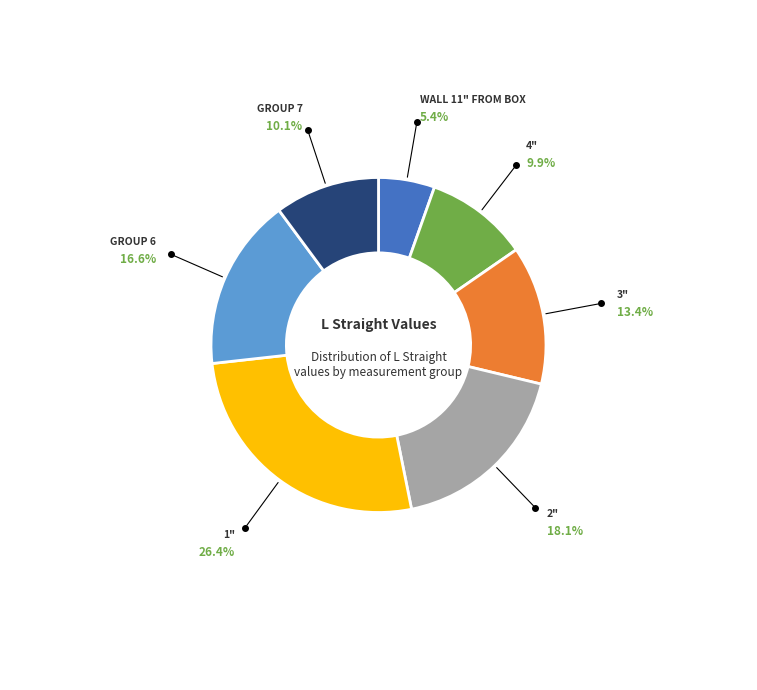

Is there any slice that represents more than half of the pie?

No